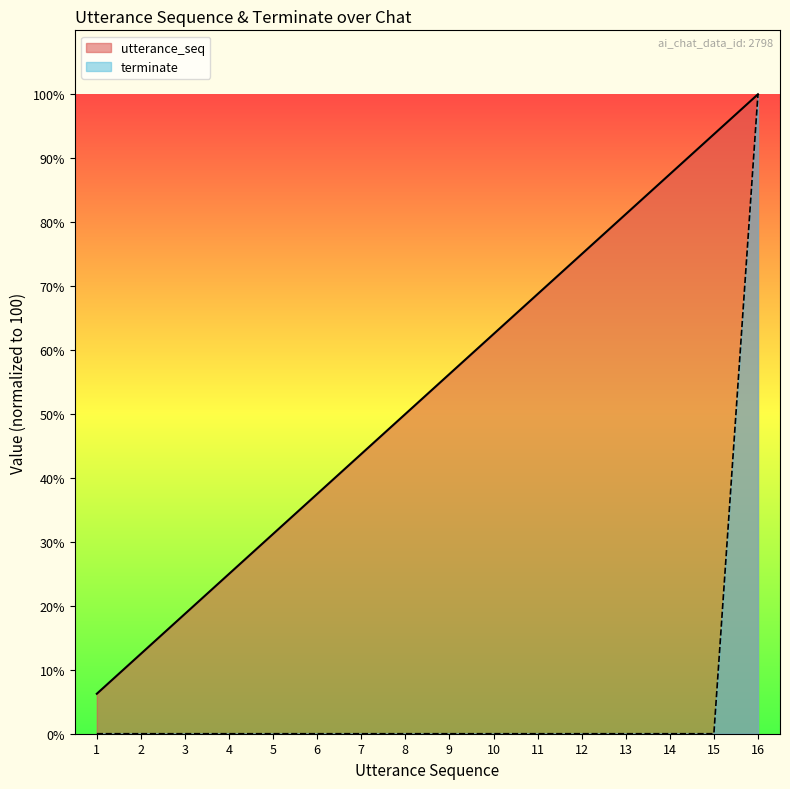

Reading left to right, list all the values displayed in this chart.

utterance_seq: 1=6.2	2=12.5	3=18.8	4=25.0	5=31.2	6=37.5	7=43.8	8=50.0	9=56.2	10=62.5	11=68.8	12=75.0	13=81.2	14=87.5	15=93.8	16=100.0
terminate: 1=0.0	2=0.0	3=0.0	4=0.0	5=0.0	6=0.0	7=0.0	8=0.0	9=0.0	10=0.0	11=0.0	12=0.0	13=0.0	14=0.0	15=0.0	16=100.0